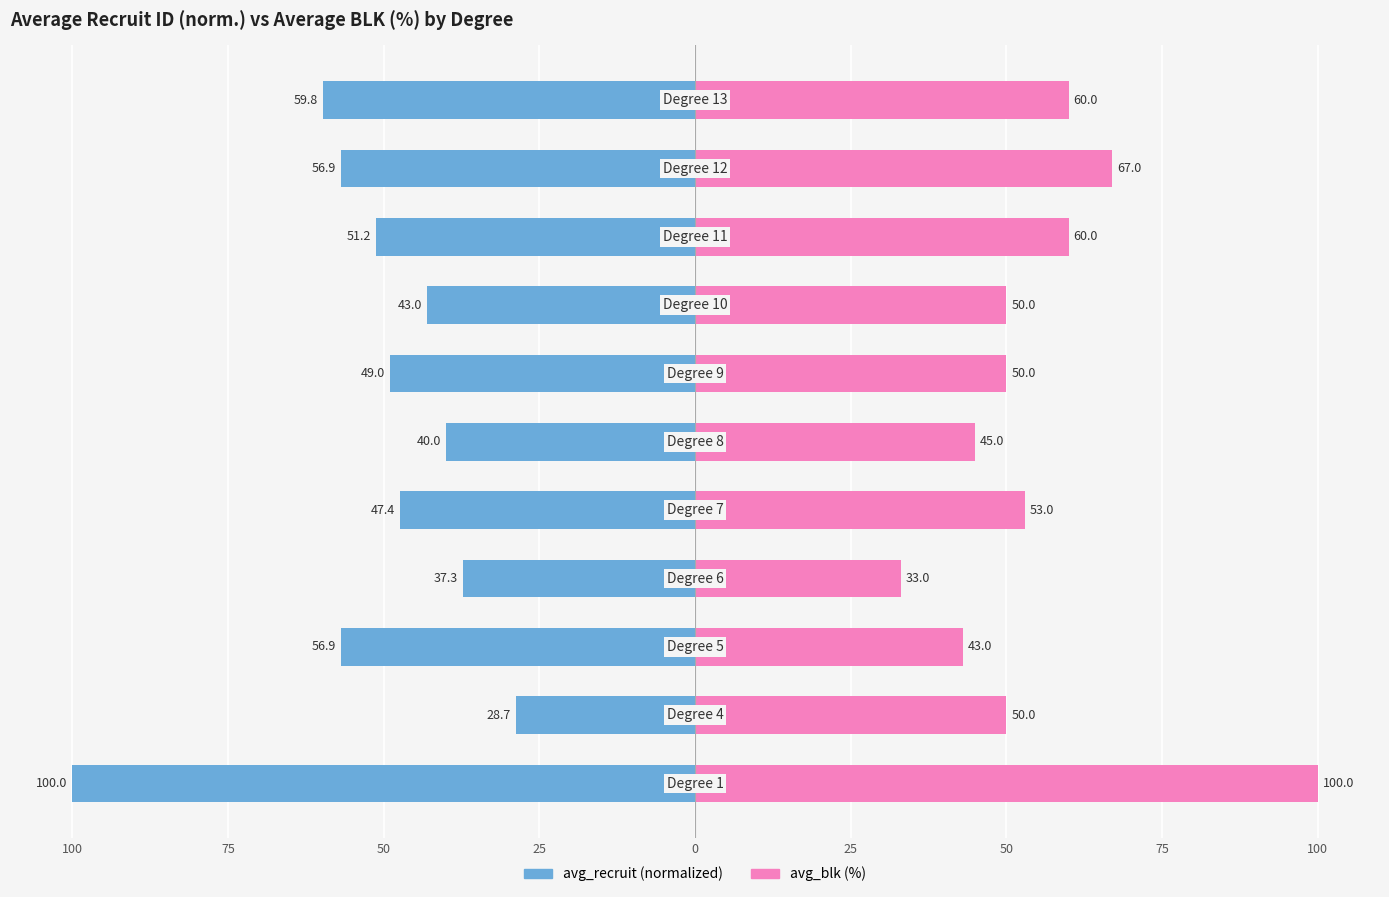

How many categories are shown in the chart?

11